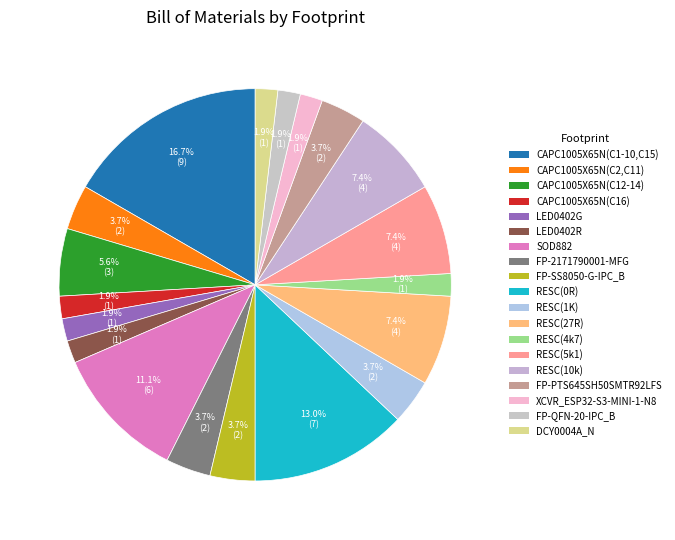

To the nearest percent, what is the difference between the largest and smallest slice percentages?

15%